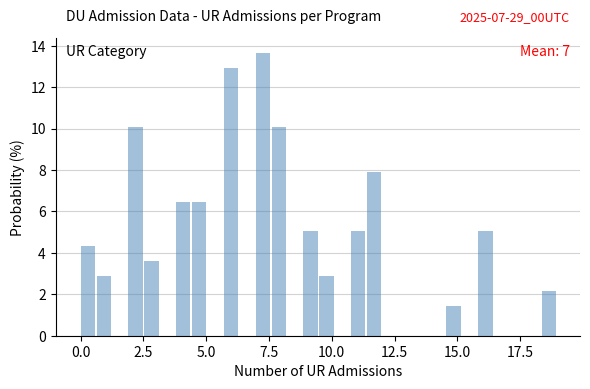

Read against the x-axis, roughly where is the centre of the tallest bar?

7.5